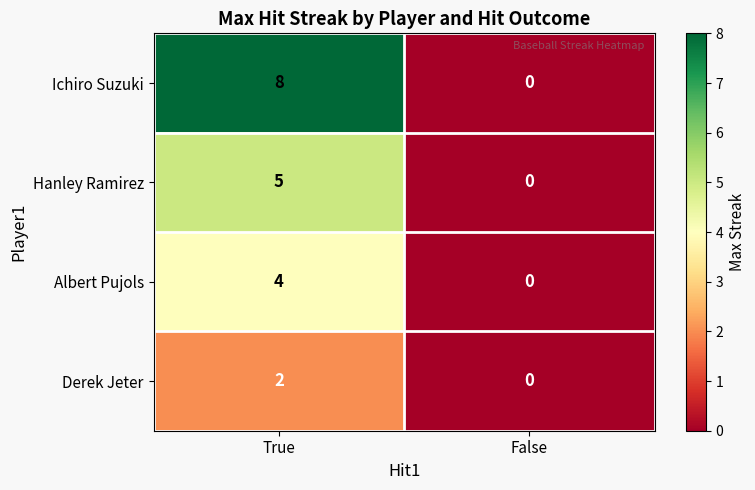

What is the difference between the maximum and minimum values in the Albert Pujols series?

4